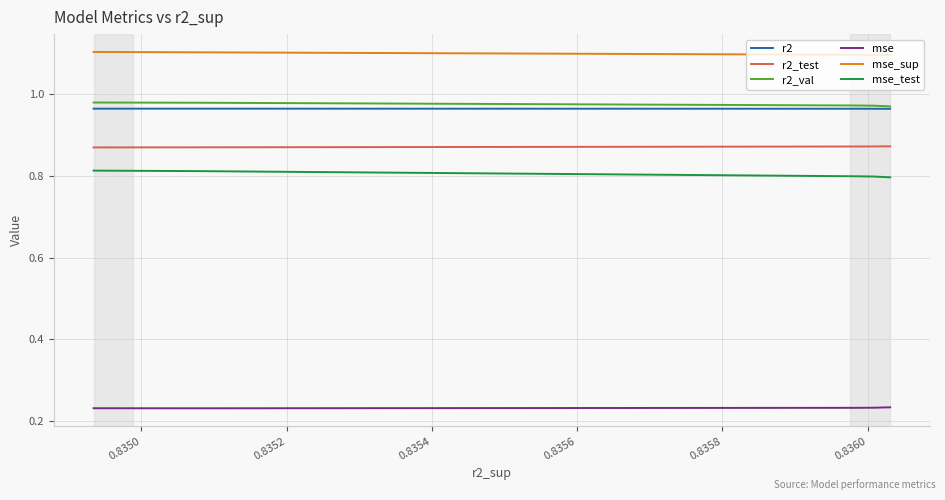

The value of r2 at 0.8360 is 1.7. True or false?

False